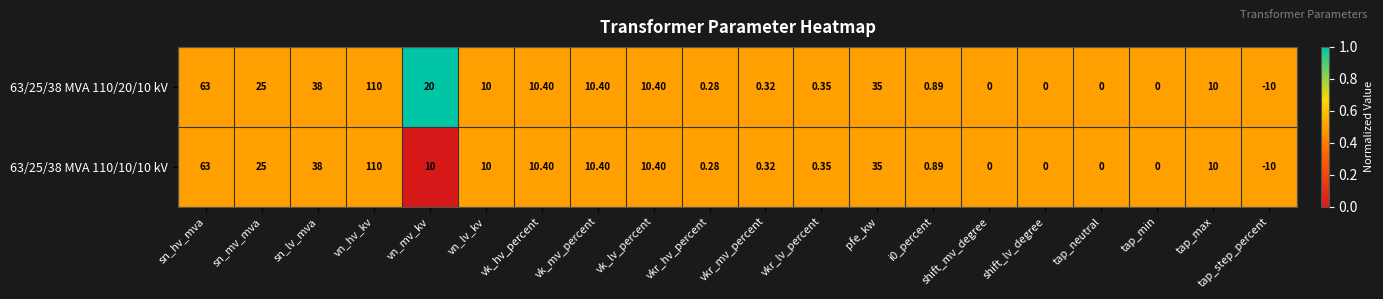

List the series in order of their overall mean, highest first.

63/25/38 MVA 110/20/10 kV, 63/25/38 MVA 110/10/10 kV